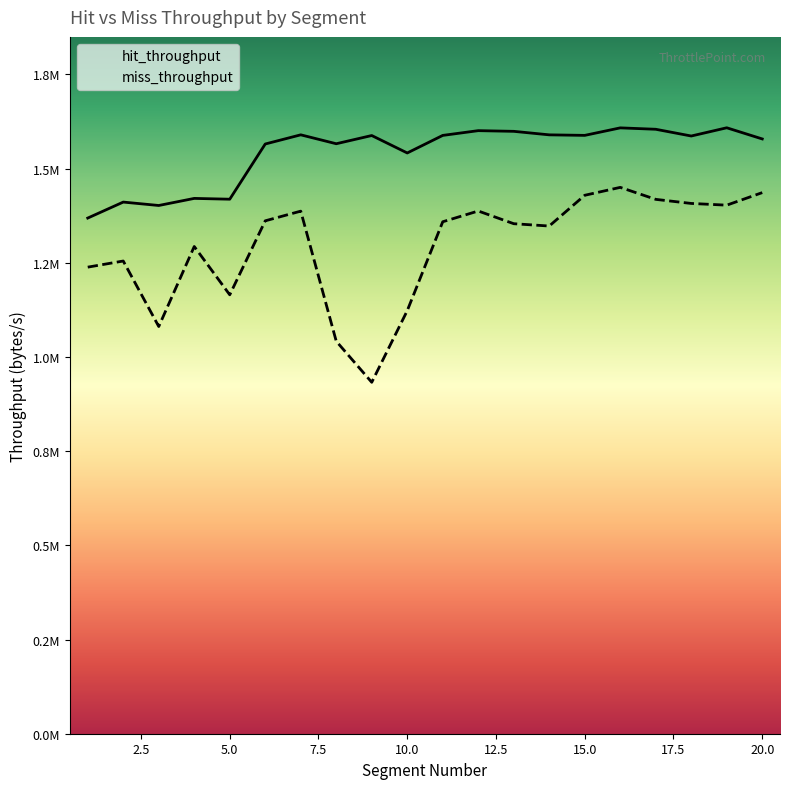

Between 8 and 19, which series saw the biggest shift?

miss_throughput